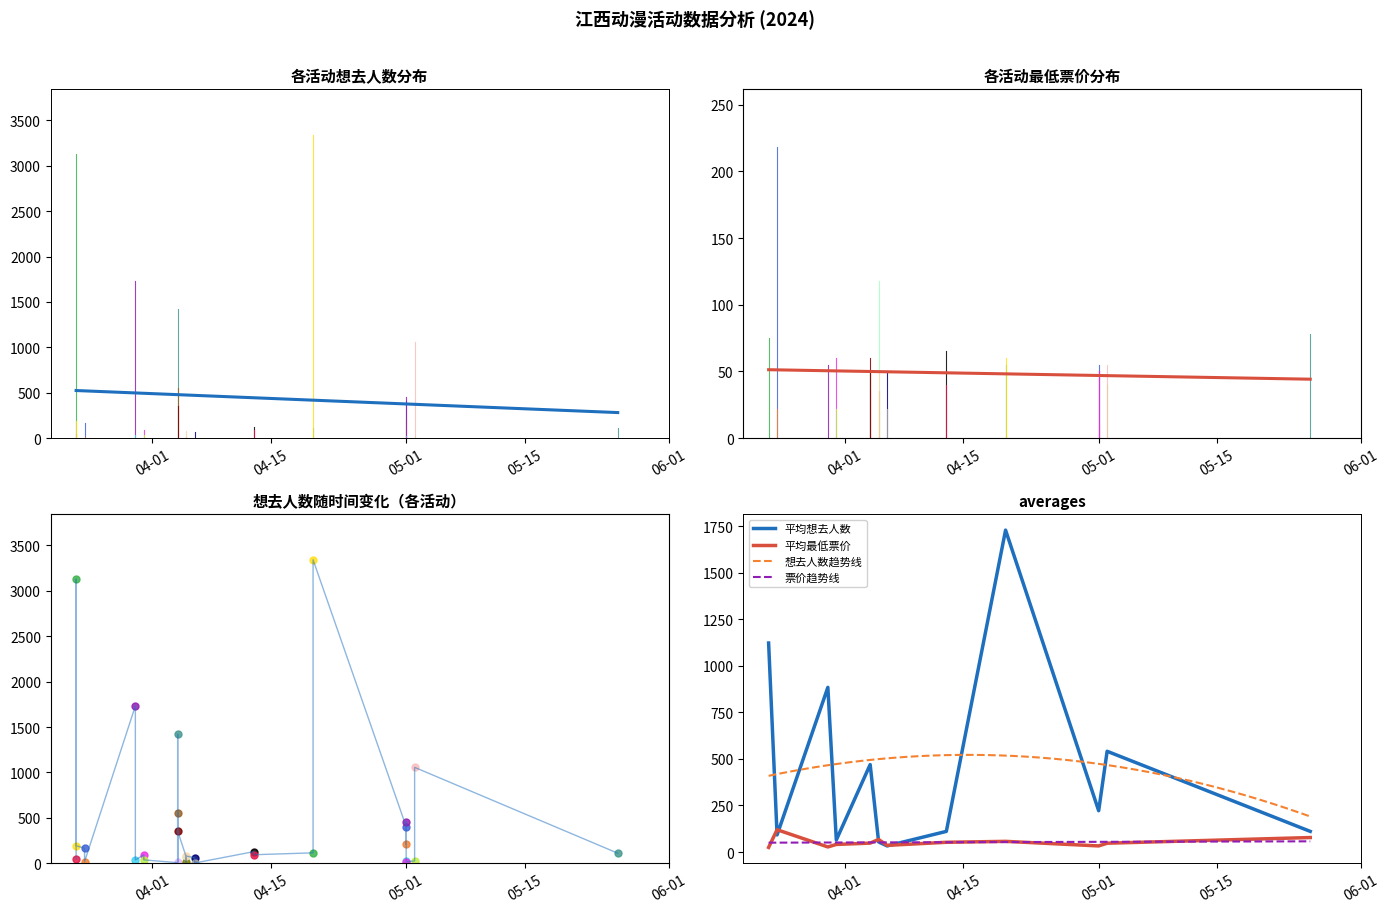

List the labels in order of value, largest first.

2024-04-20, 2024-03-23, 2024-03-30, 2024-04-04, 2024-05-02, 2024-04-04, 2024-05-01, 2024-05-01, 2024-04-04, 2024-05-01, 2024-03-23, 2024-03-24, 2024-04-13, 2024-04-20, 2024-05-26, 2024-04-13, 2024-03-31, 2024-04-05, 2024-04-05, 2024-04-06, 2024-03-23, 2024-03-31, 2024-03-30, 2024-05-01, 2024-05-02, 2024-03-24, 2024-05-01, 2024-04-04, 2024-04-05, 2024-04-04, 2024-04-06